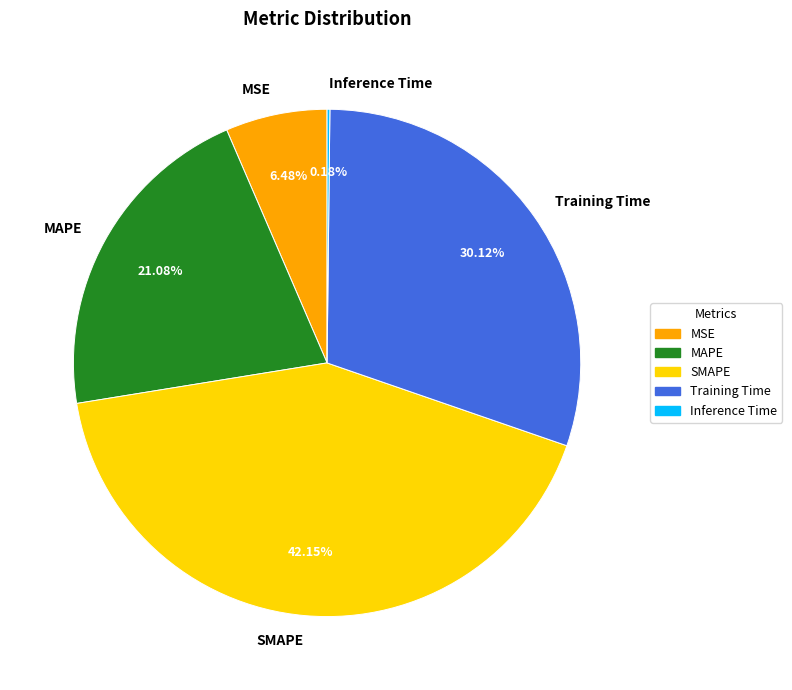

Combined, do MSE and SMAPE account for over 50%?

No